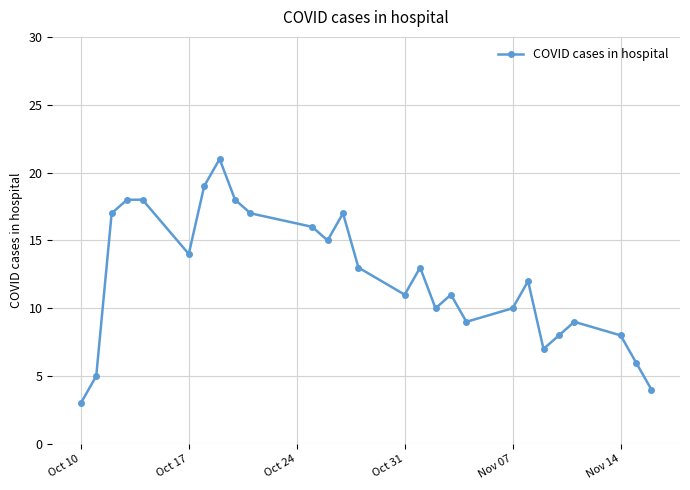

True or false: there are more than 1 points higher than both neighbors.

True